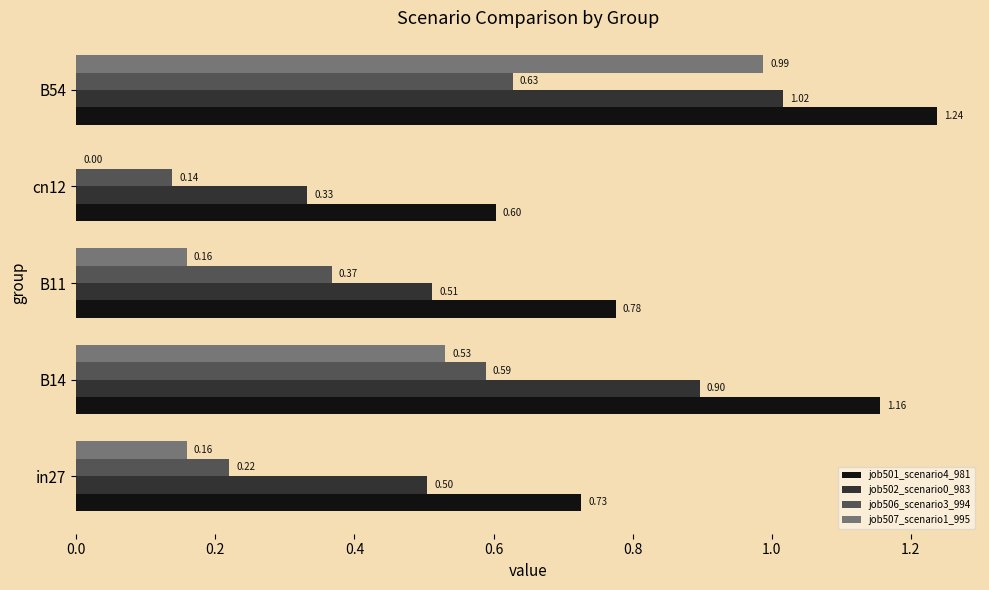

How many series are shown in this chart?

4